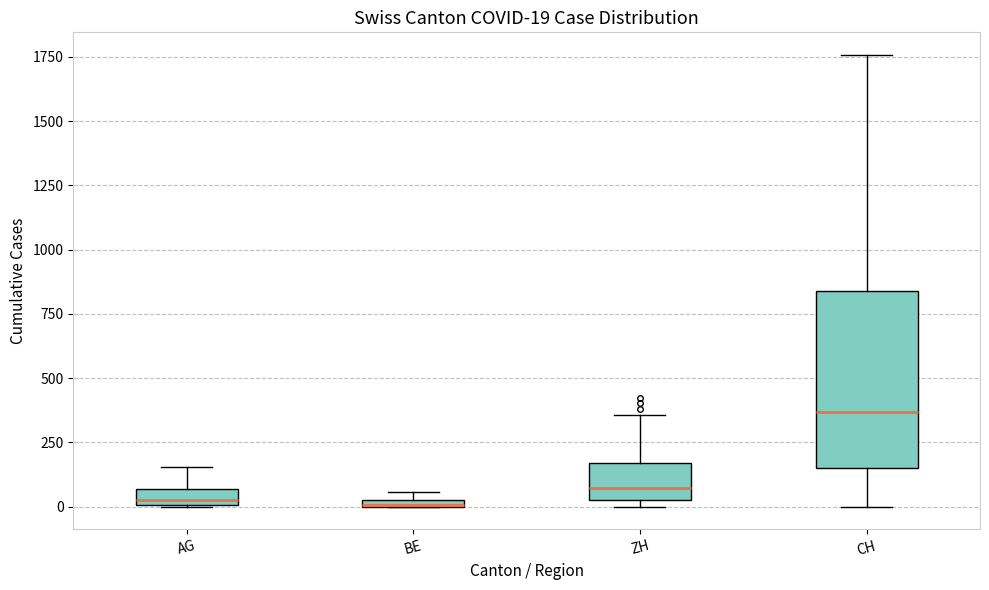

Which box is the tallest, from its lower edge to its upper edge?

CH